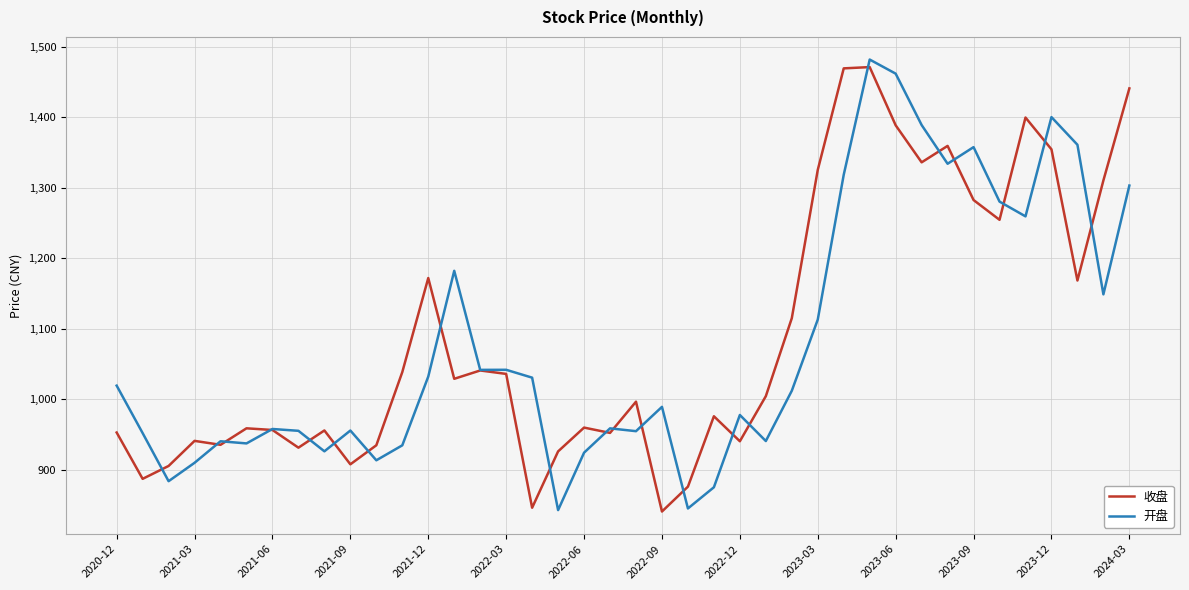

True or false: 开盘 and 收盘 cross at least once.

True